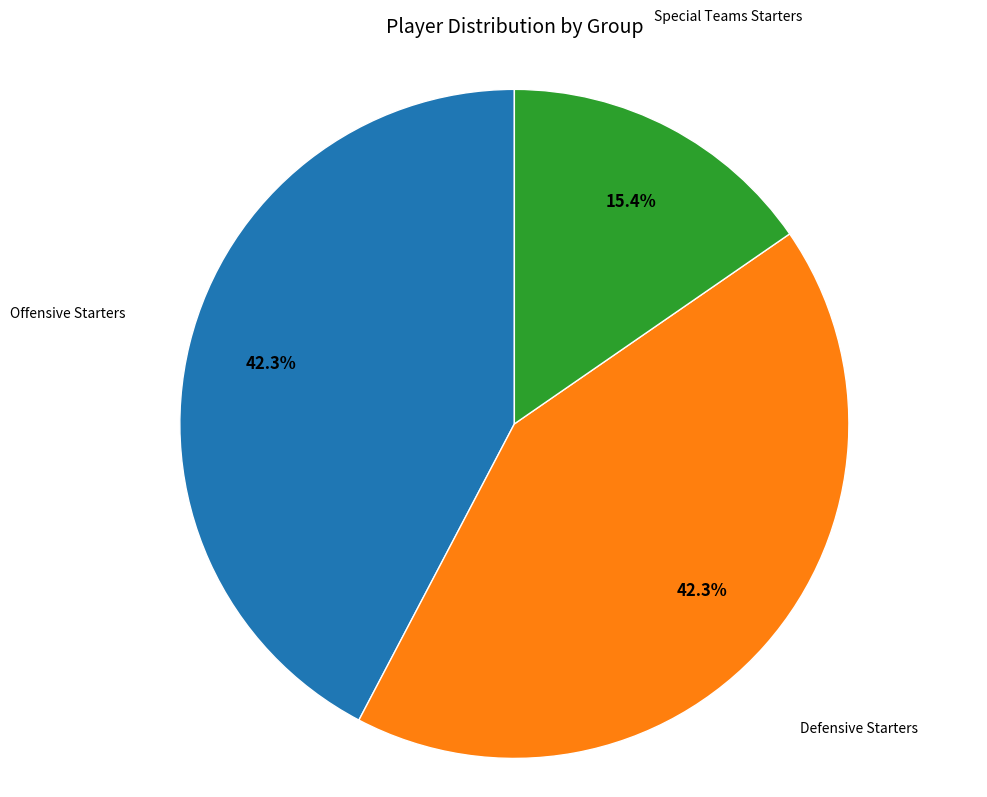

True or false: Offensive Starters accounts for 42% of the total.

True